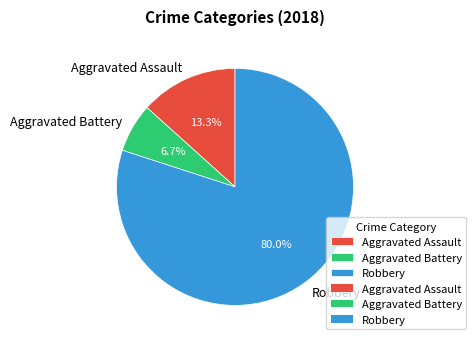

How many slices are in this pie chart?

3